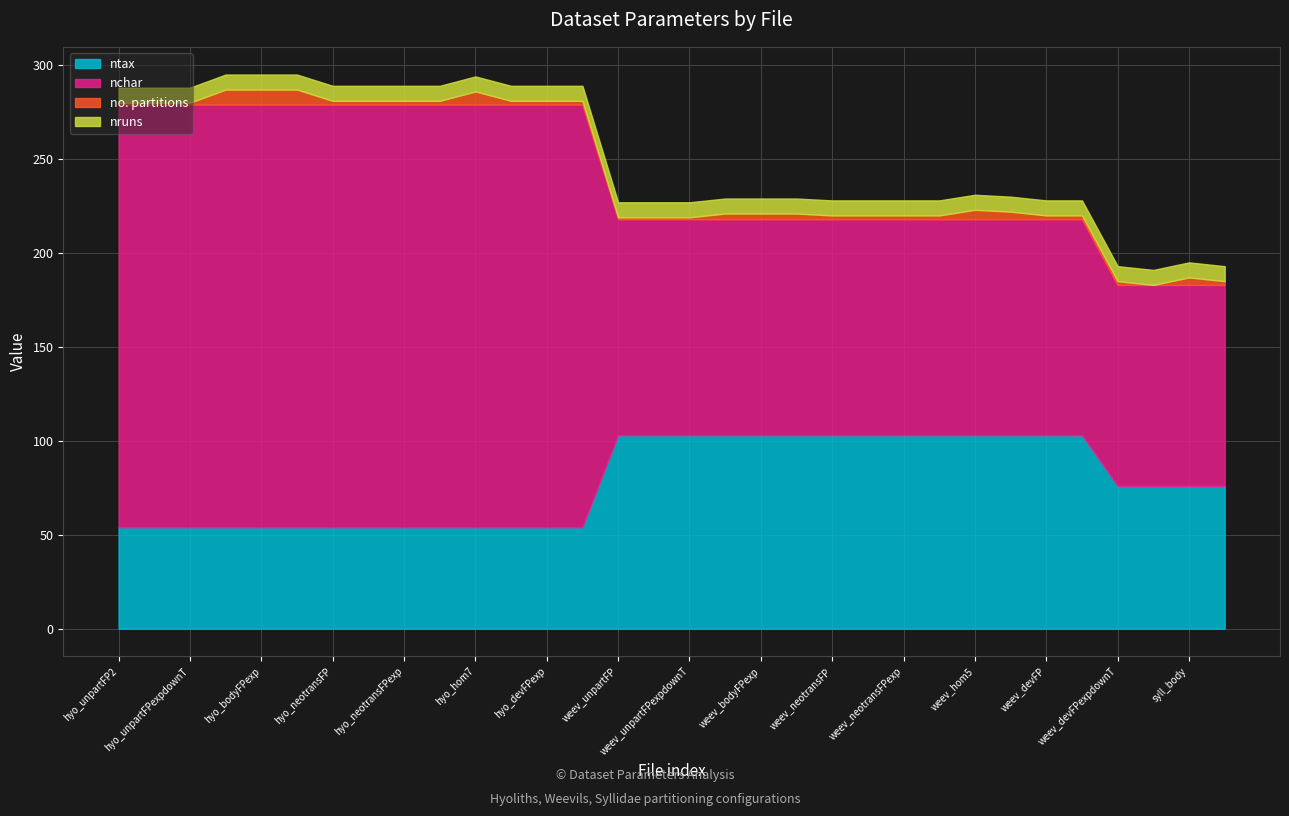

True or false: no. partitions and ntax cross at least once.

False